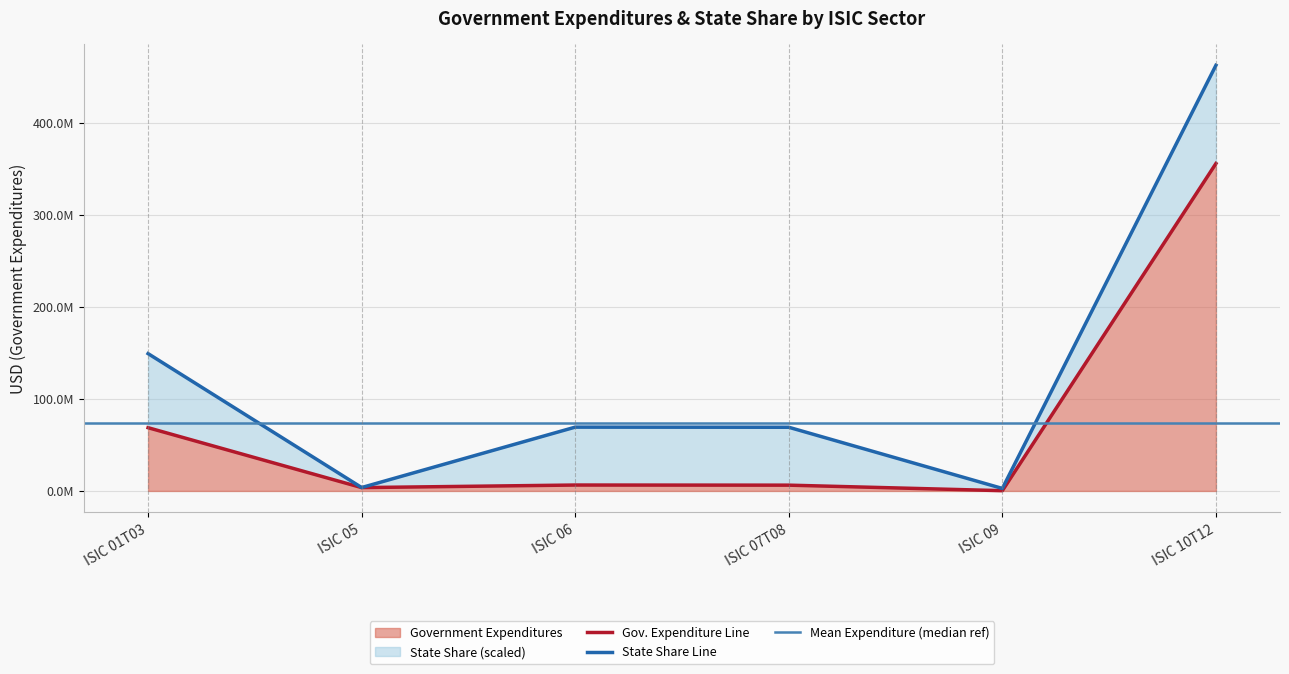

Where is the data nearest to the value 178140540?

ISIC 01T03